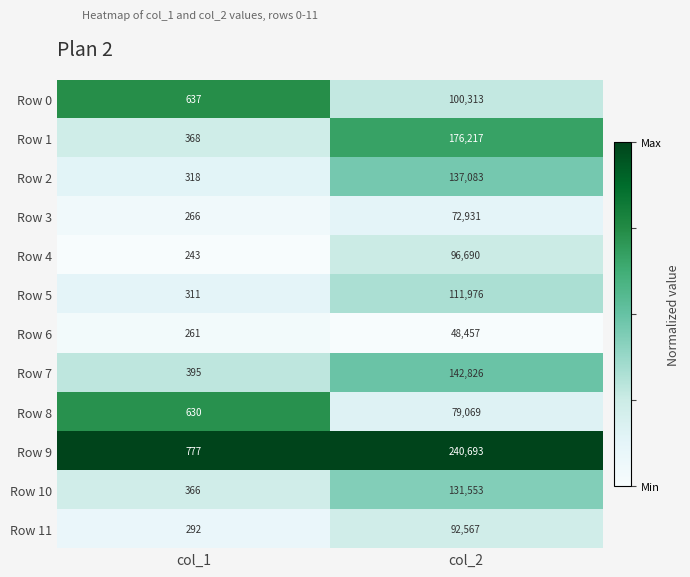

At which label does Row 1 reach its minimum?

col_1